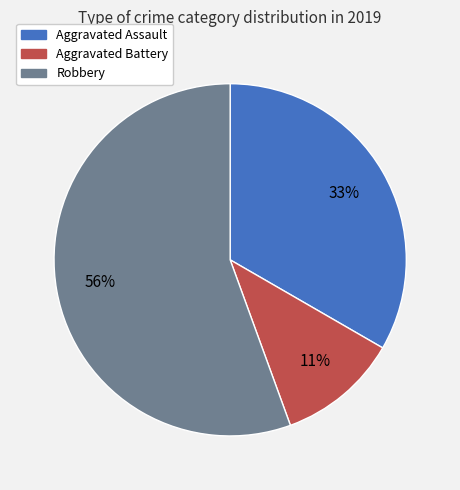

Which category has the smallest portion of the pie?

Aggravated Battery